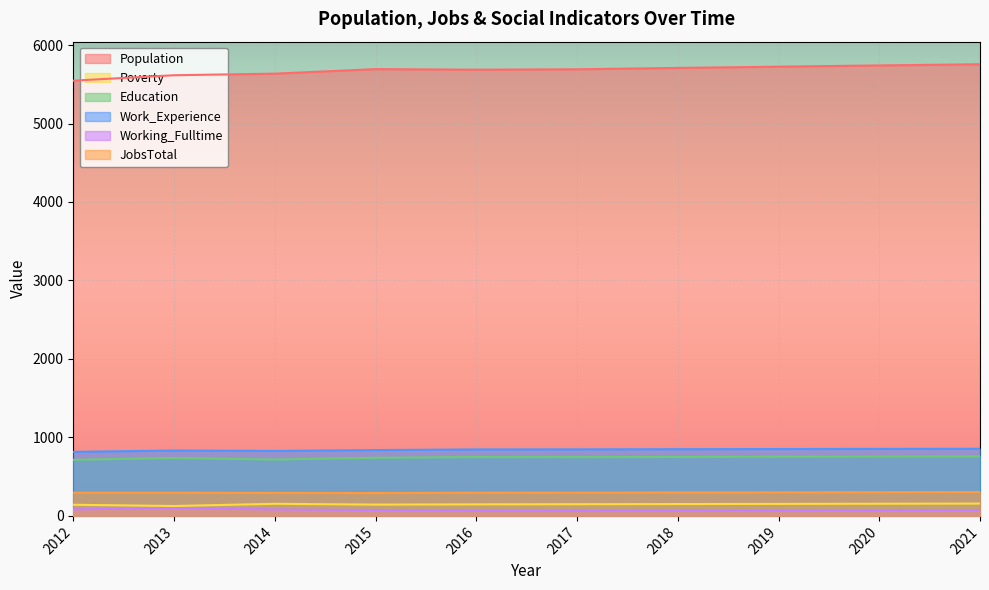

What is the difference between the second highest and minimum values in the Poverty series?

29